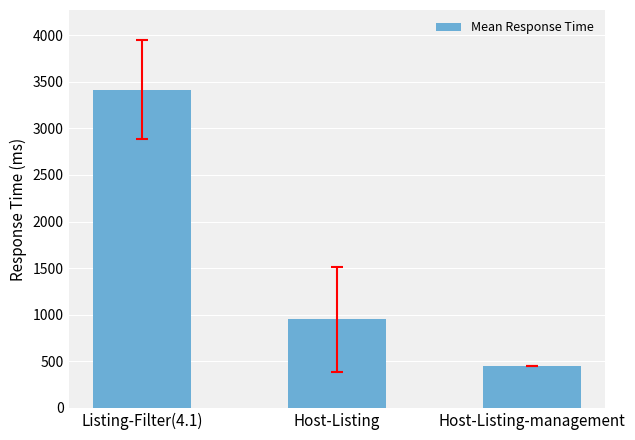

What is the maximum value shown in the chart?

3416.7